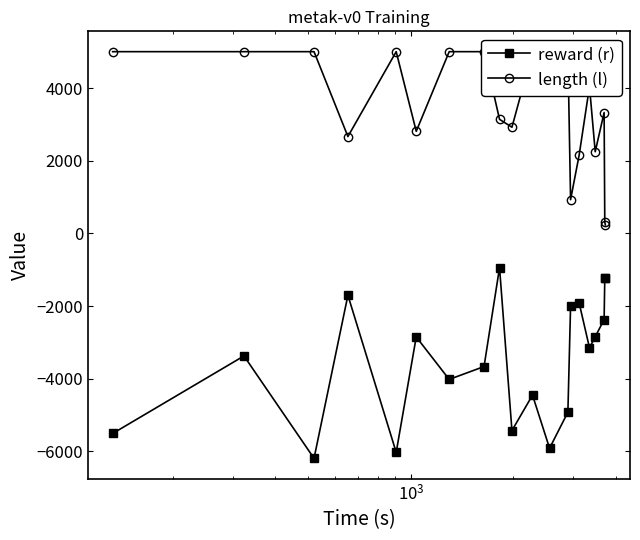

In reward (r), how many points are lower than both neighbors (excluding endpoints)?

6